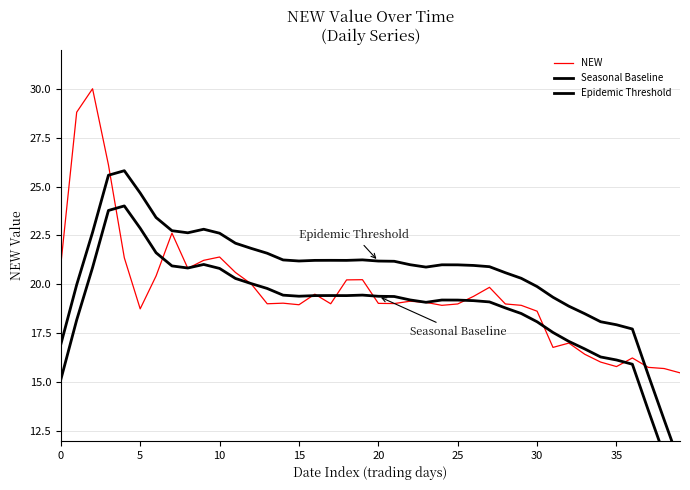

Rank the series by their maximum value, from highest to lowest.

NEW, Epidemic Threshold, Seasonal Baseline